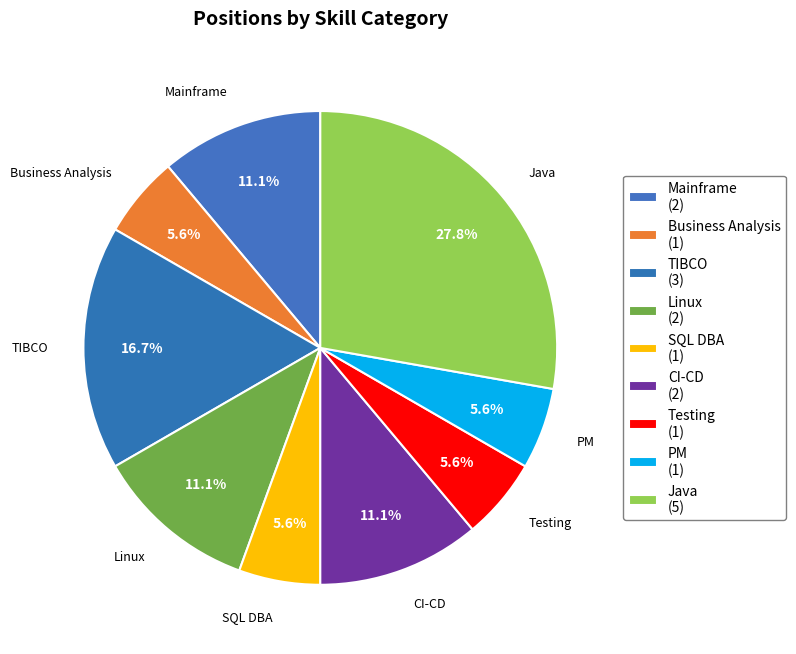

What is the largest slice in the pie chart?

Java